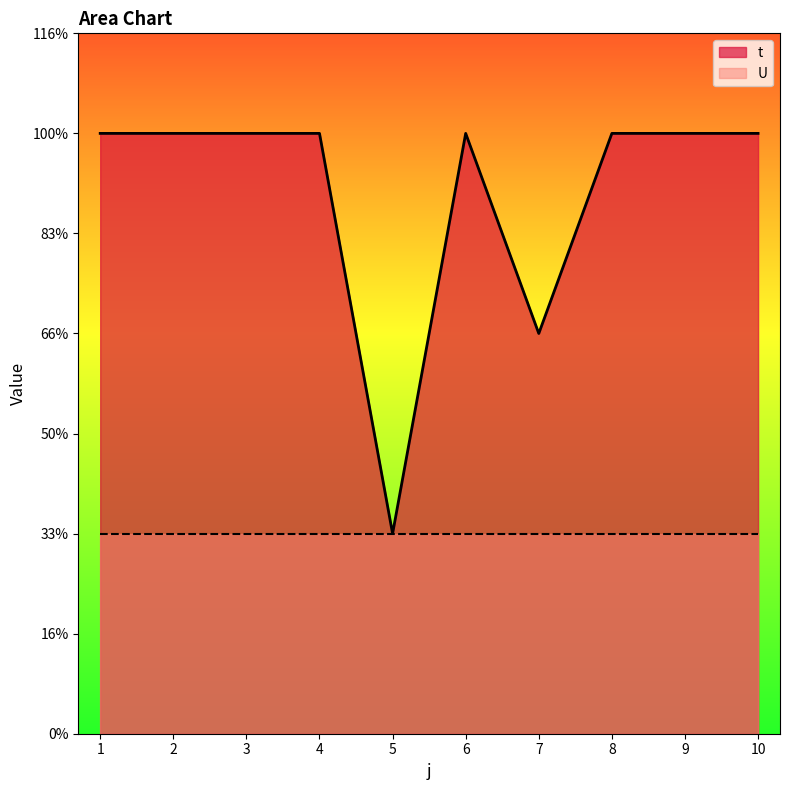

The value at 6 is 3. True or false?

True